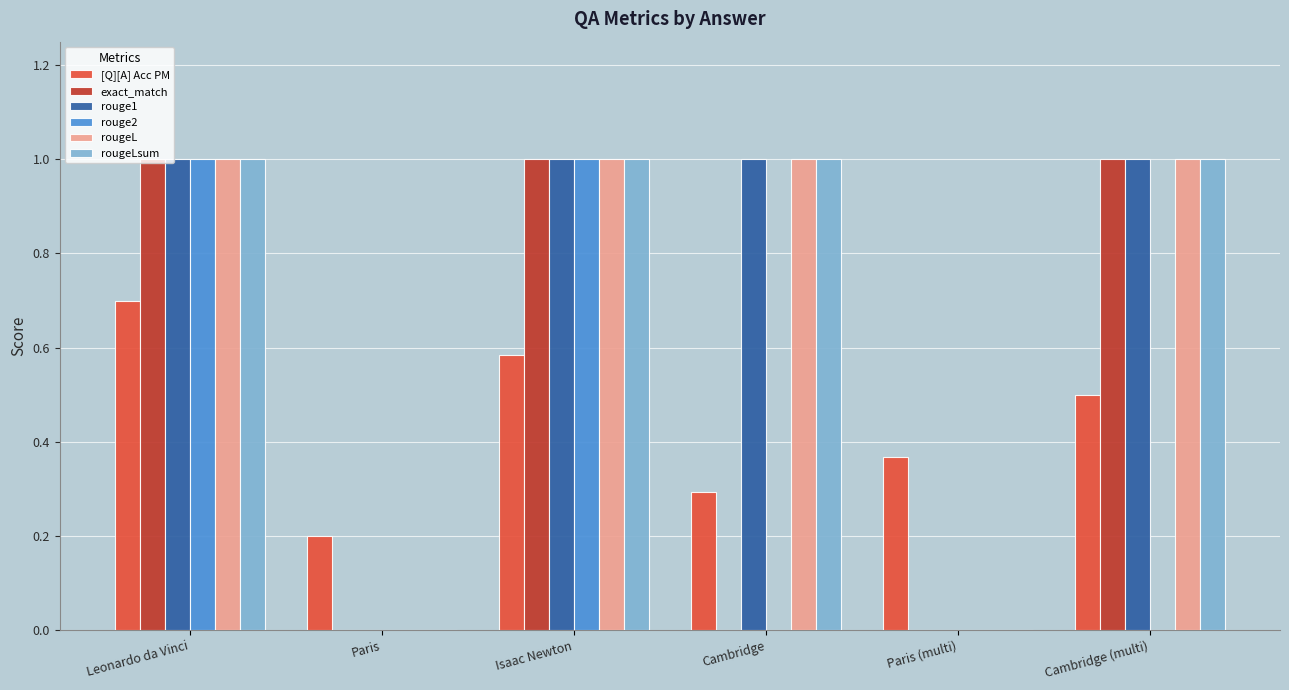

What is the total value across all series at Leonardo da Vinci?

5.7